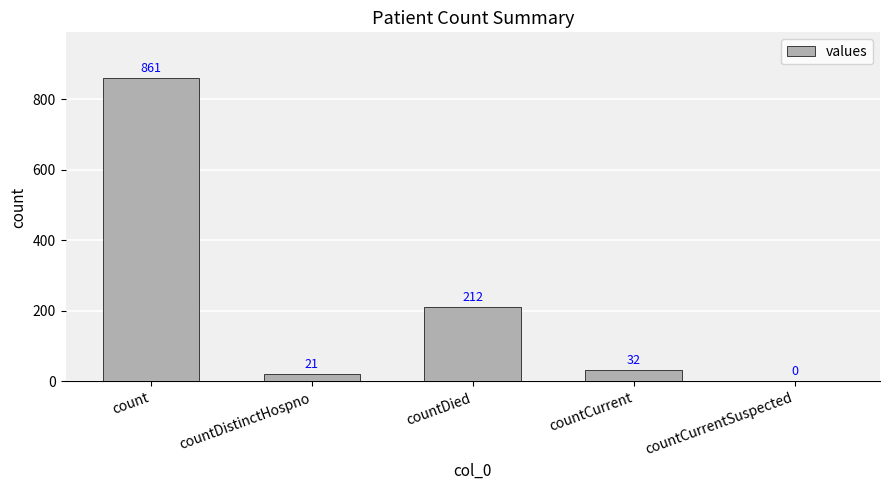

How many data points does each series have?

5